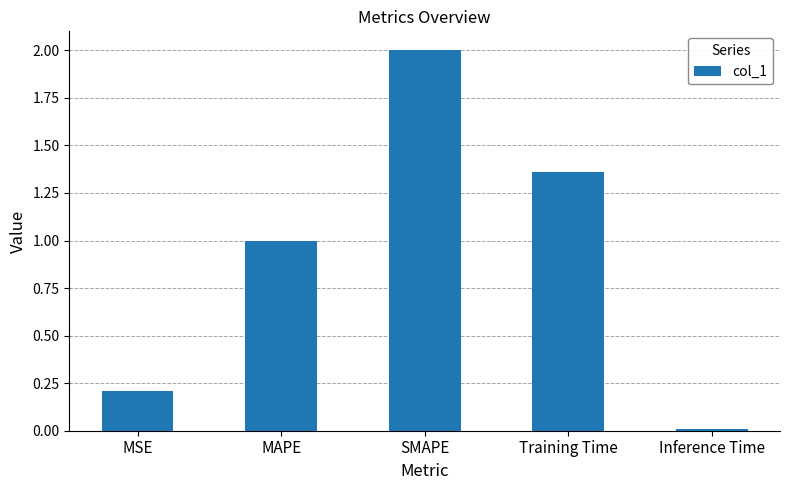

Count the number of data series in this chart.

1